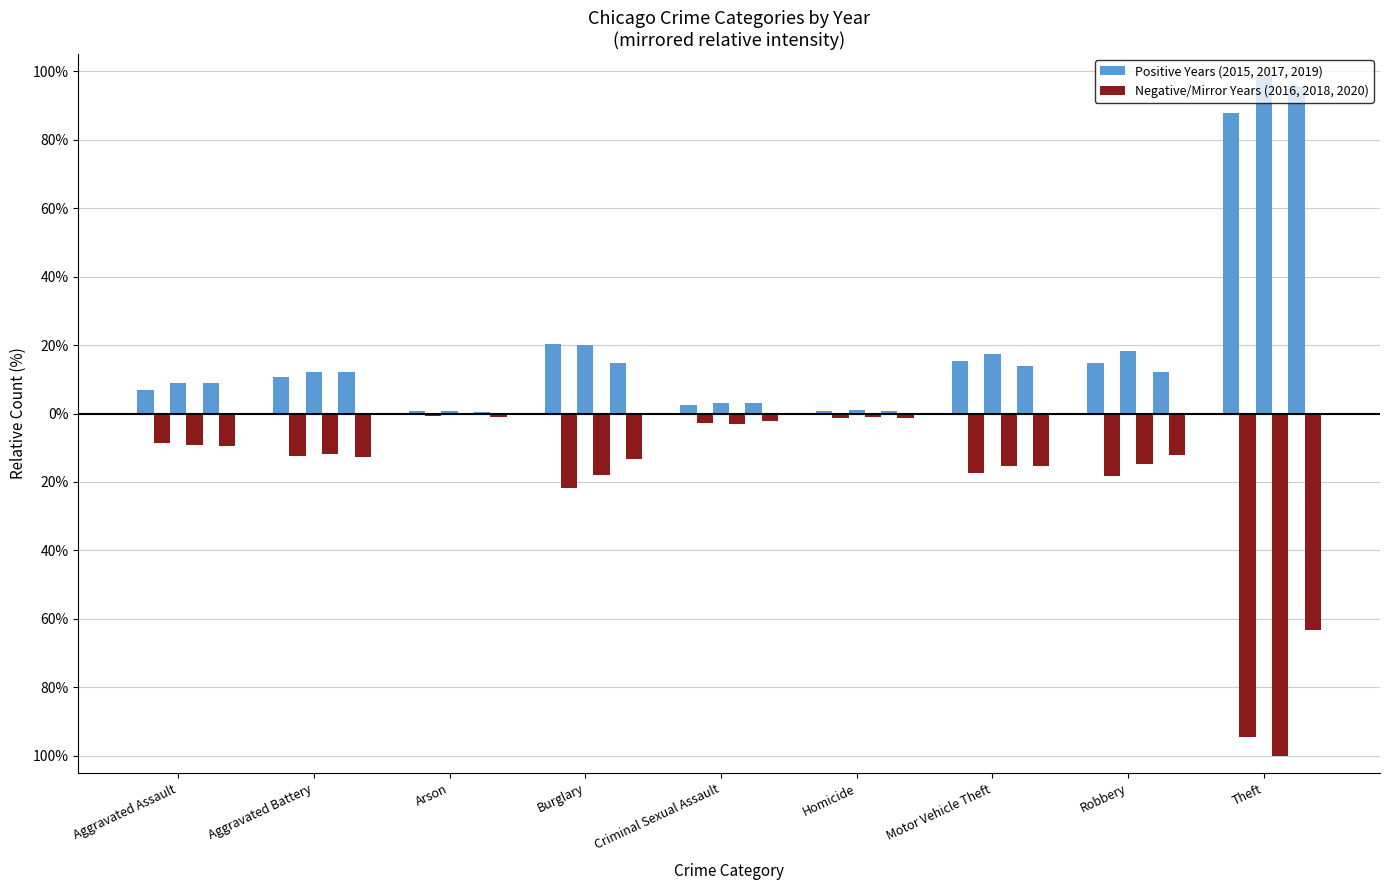

What is the lowest value of the 2020 series?

-63.3